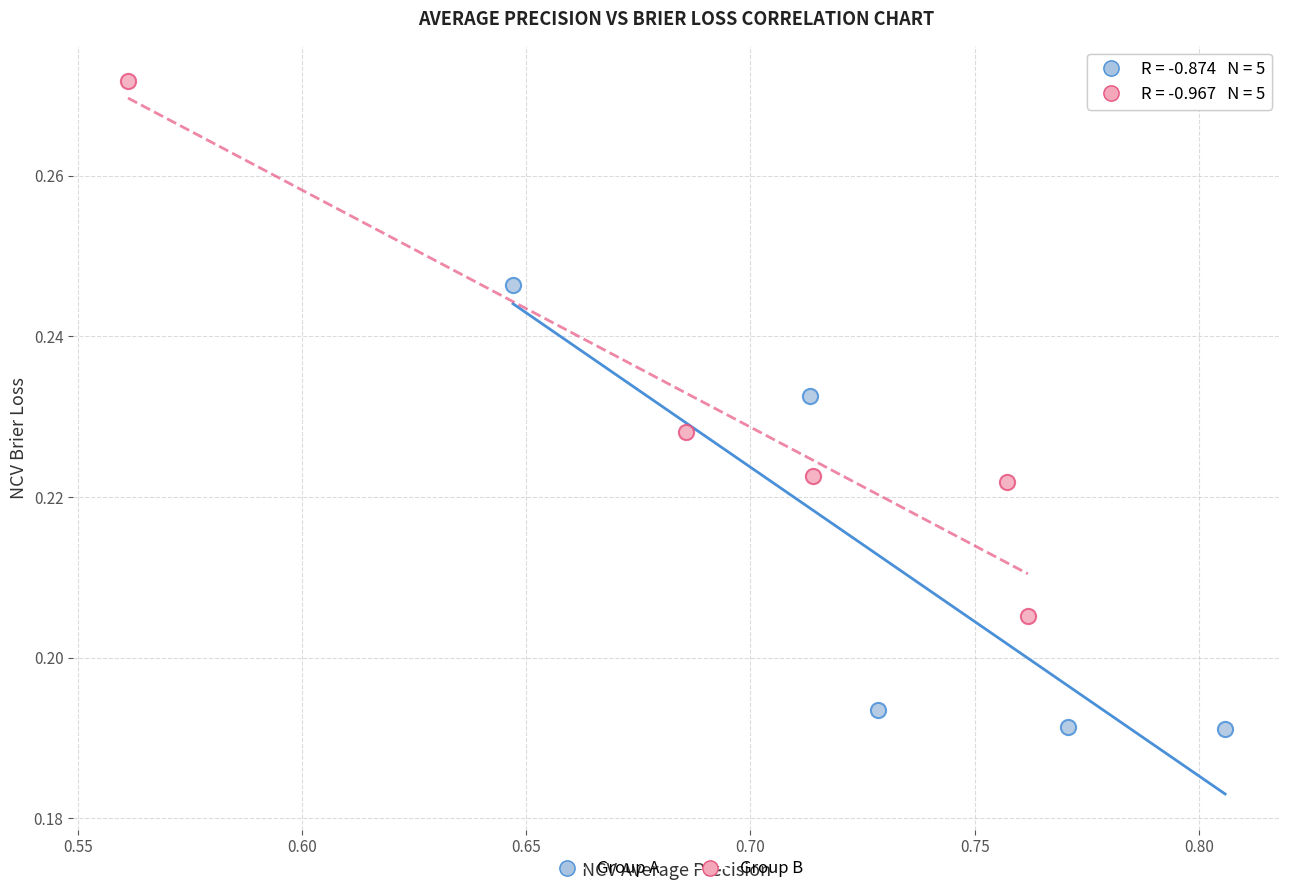

Which series has the widest spread of Y values?

Group B